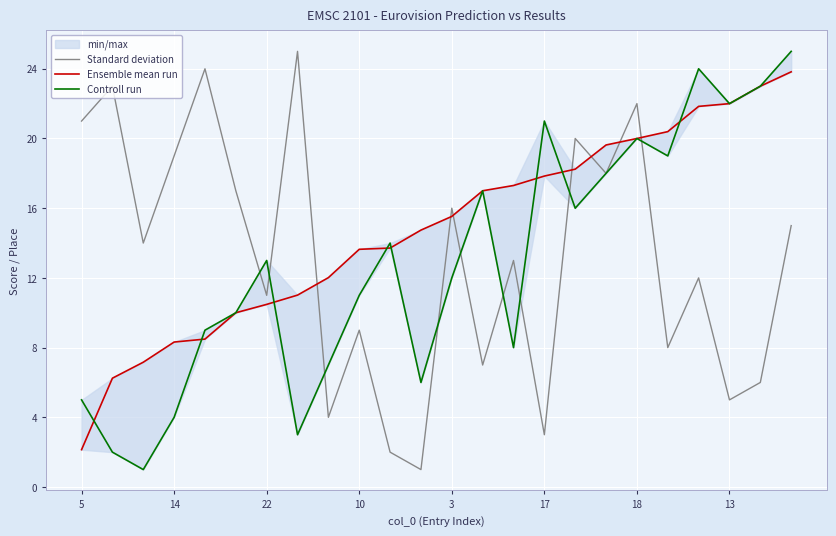

How many lines are shown in the chart?

3